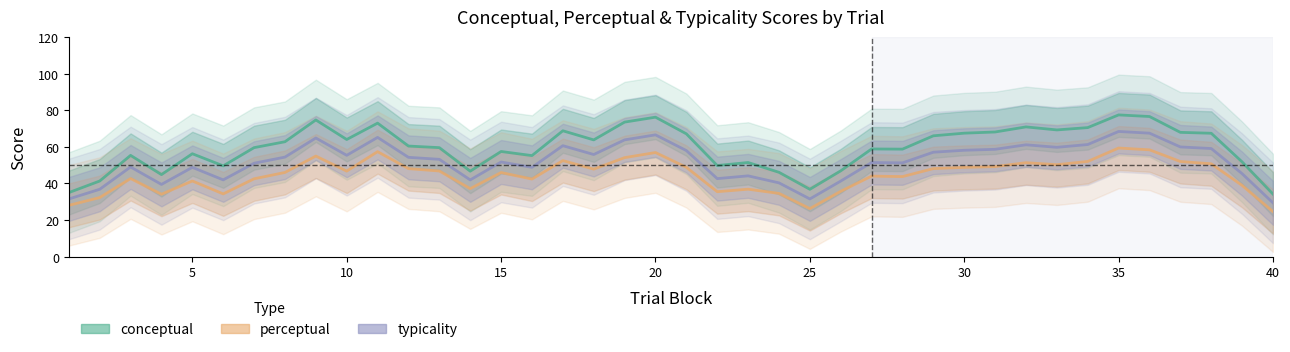

What are all the series names shown in the legend?

conceptual, perceptual, typicality